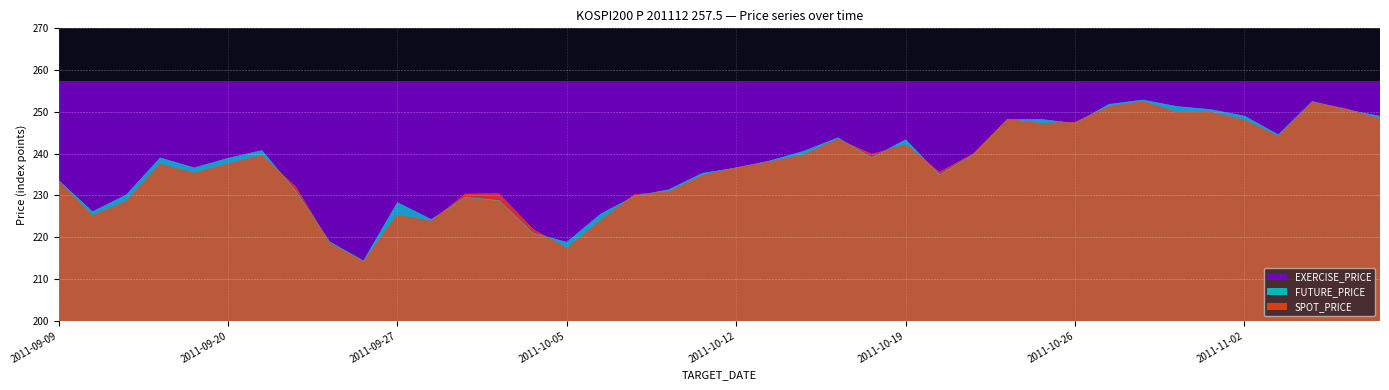

At which category does SPOT_PRICE reach its first local valley?

2011-09-14